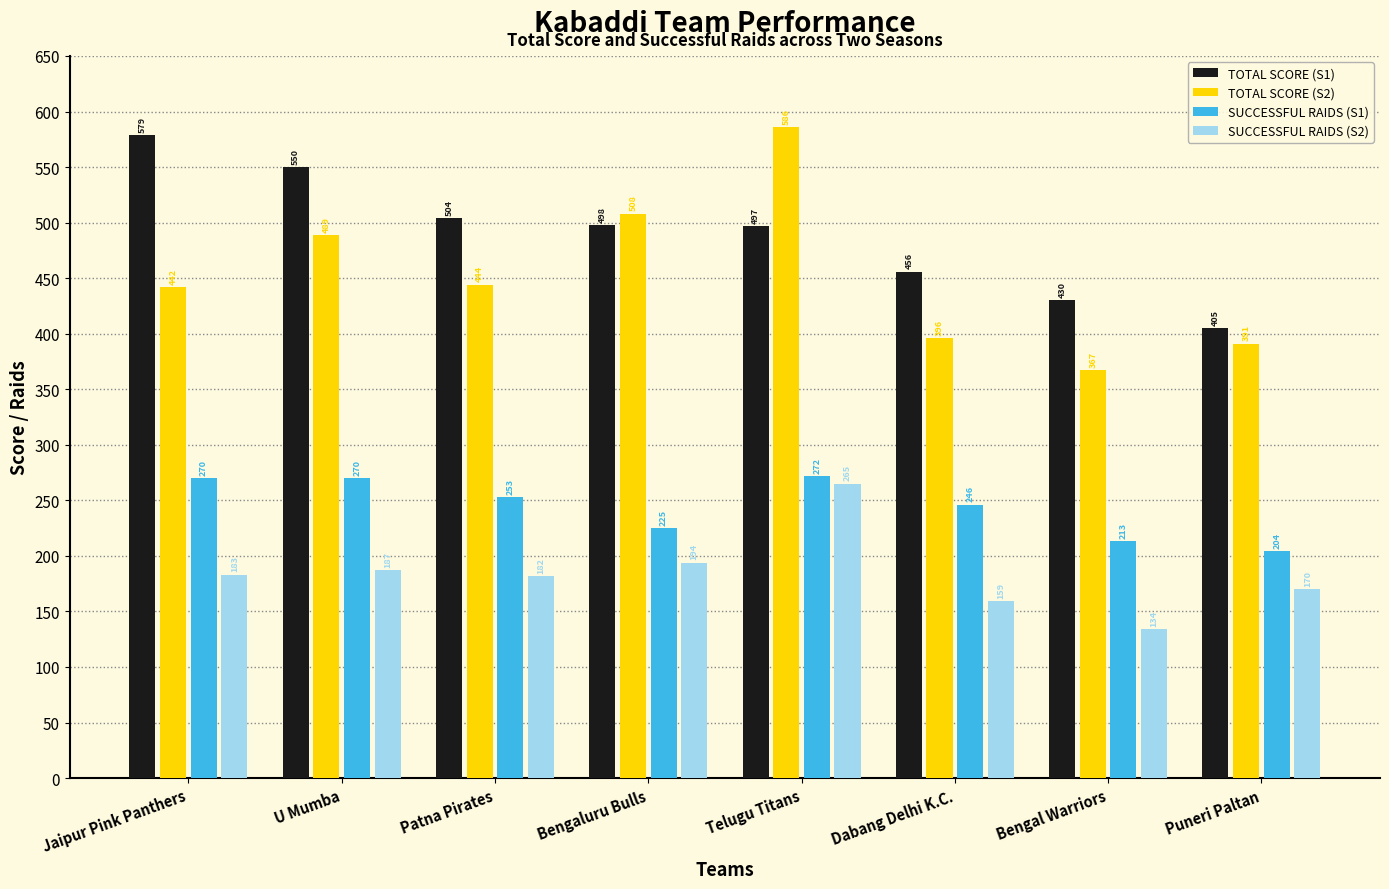

What is the sum of the TOTAL SCORE (S2) values at Jaipur Pink Panthers and Puneri Paltan?

833